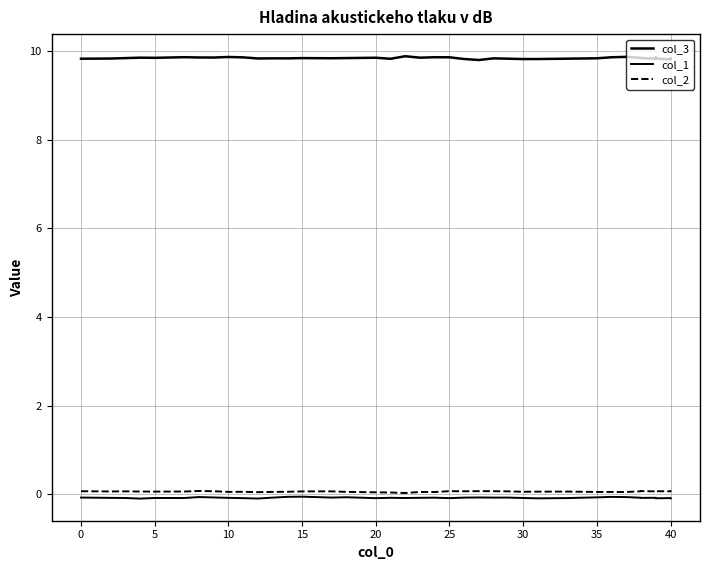

What is the value of the col_3 point at the 2nd from the left?

9.8